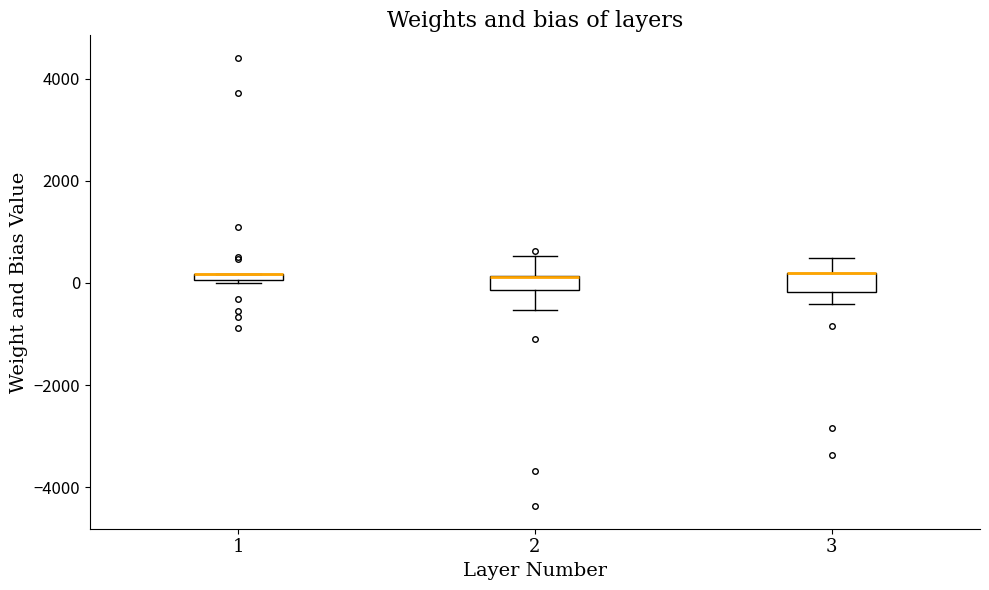

Where is the lower edge of the box at x = 2 on the y-axis? The values are not printed on the chart, so give them approximately, as read against the axis.

-200